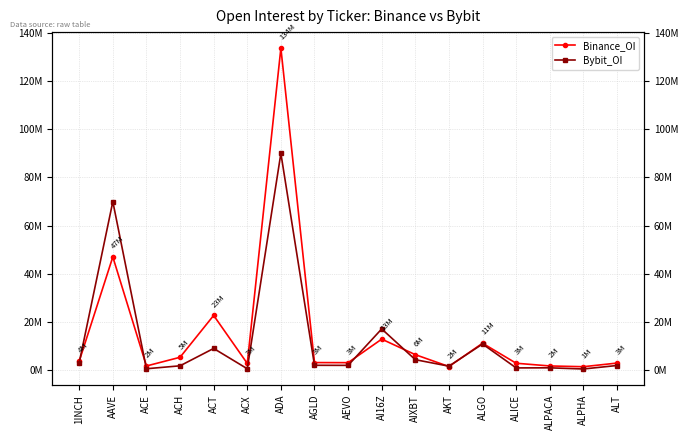

Which category has the lowest value across all series?

ALPHA